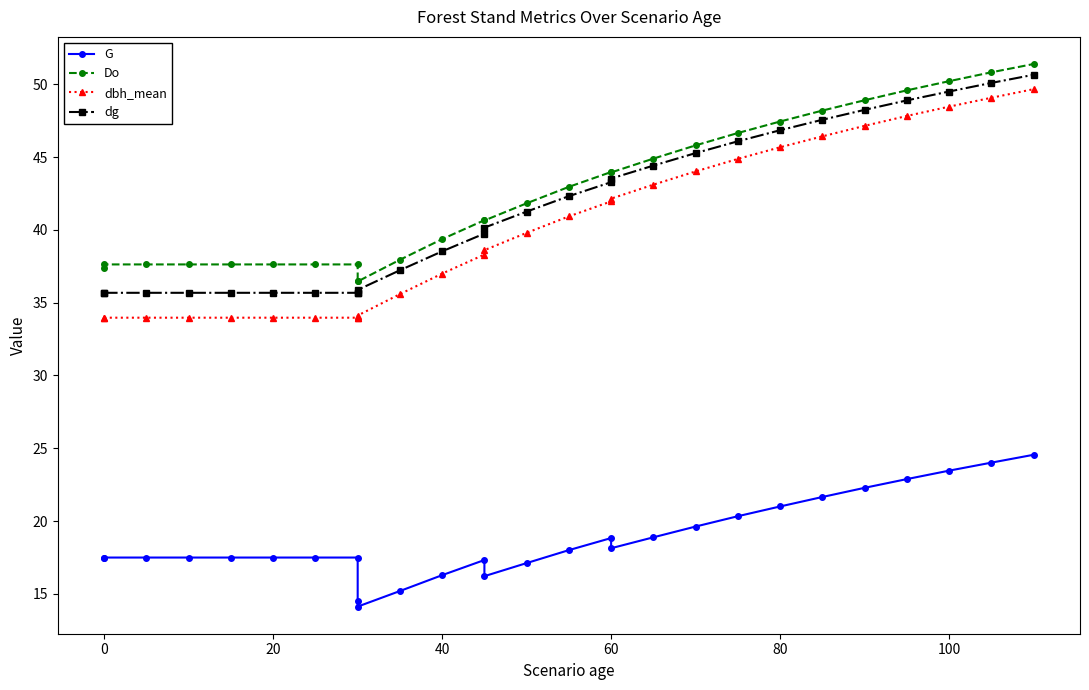

How many lines are shown in the chart?

4